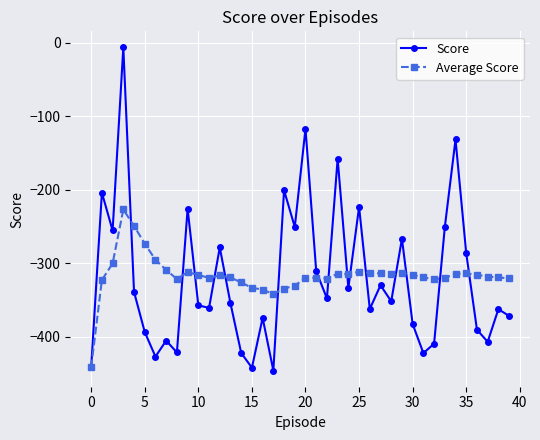

What is the minimum value for Average Score?

-441.6